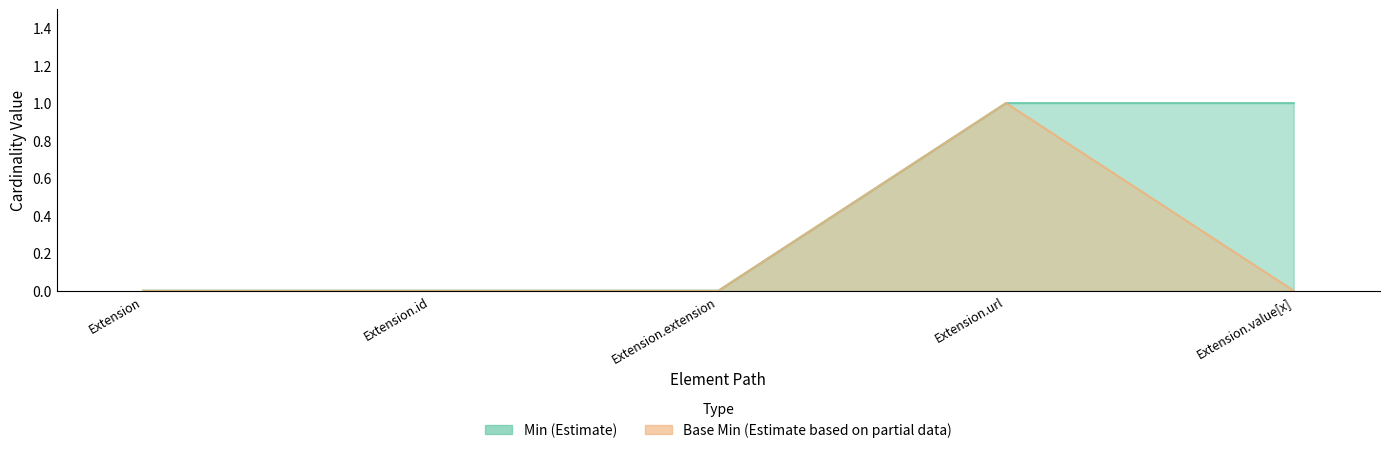

Reading left to right, list all the values displayed in this chart.

Min: 0	0	0	1	1
Base Min: 0	0	0	1	0